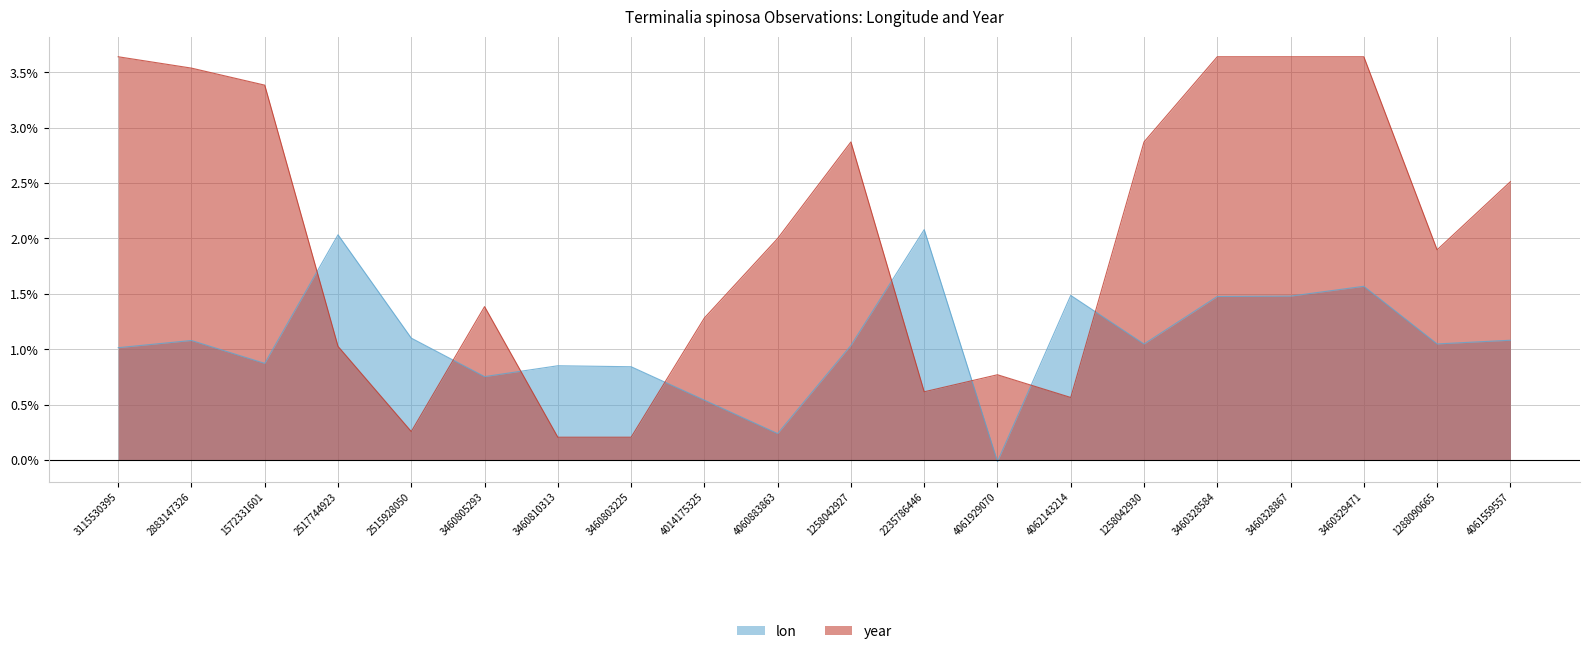

Read the year value at 4014175325.

1.3